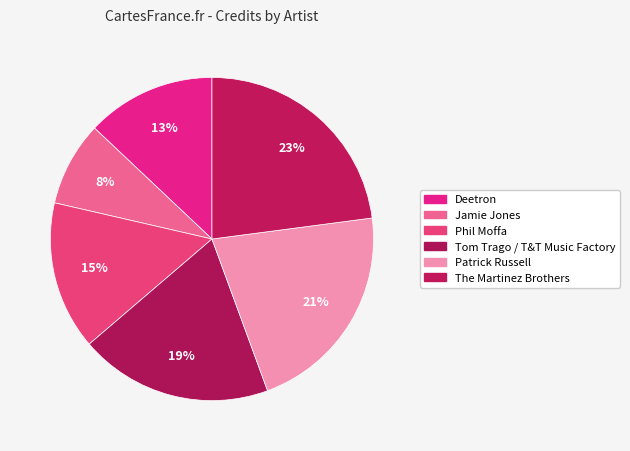

Is Phil Moffa the majority of the pie?

No